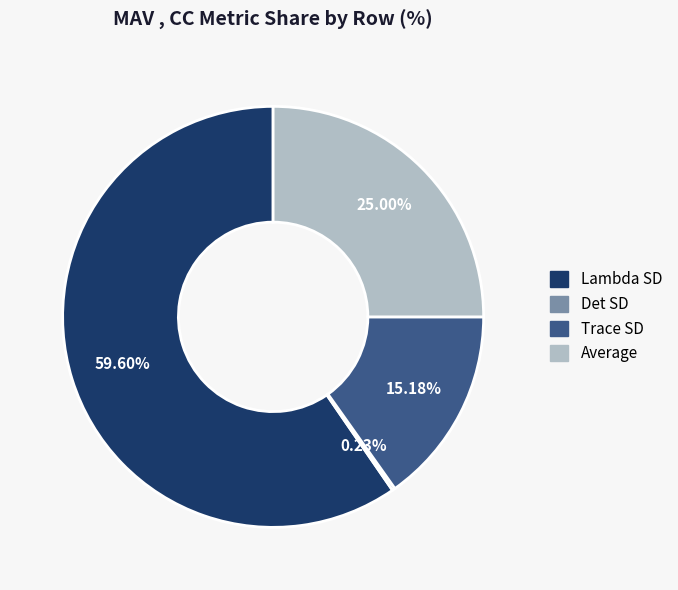

Combined, do Average and Lambda SD account for over 50%?

Yes